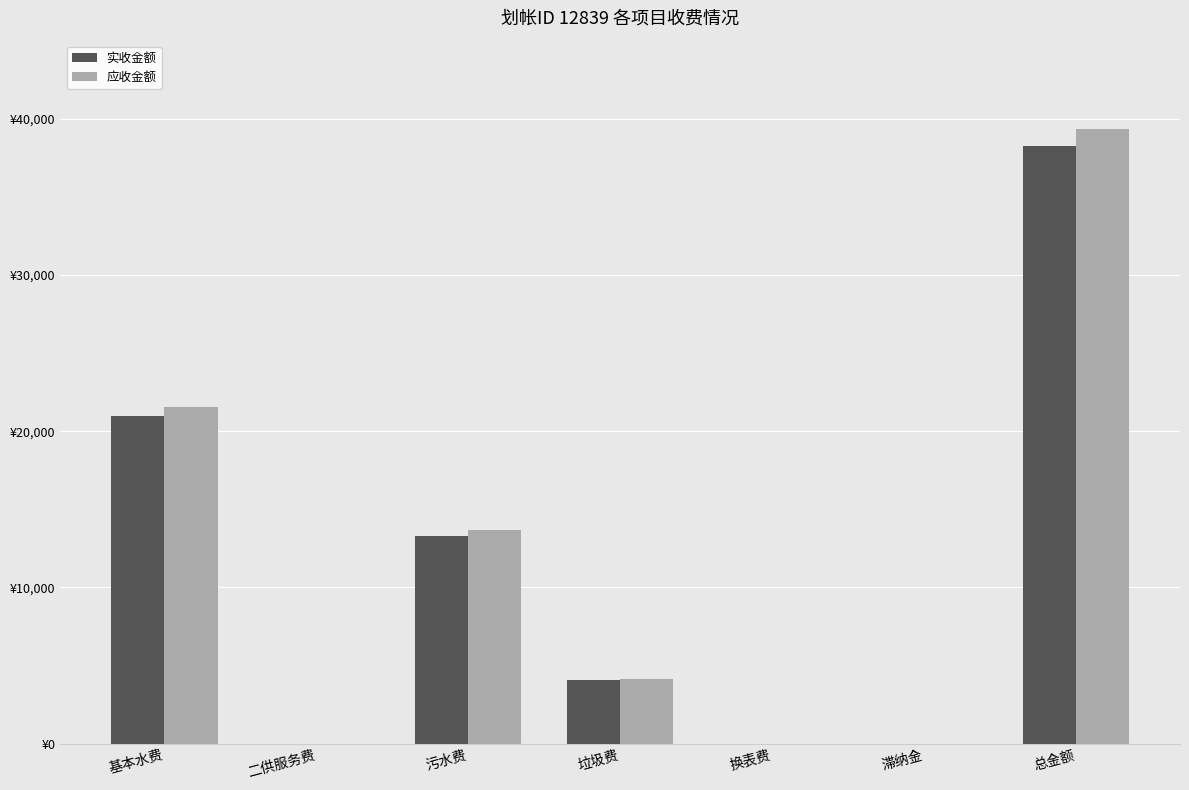

What are all the series names shown in the legend?

实收金额, 应收金额